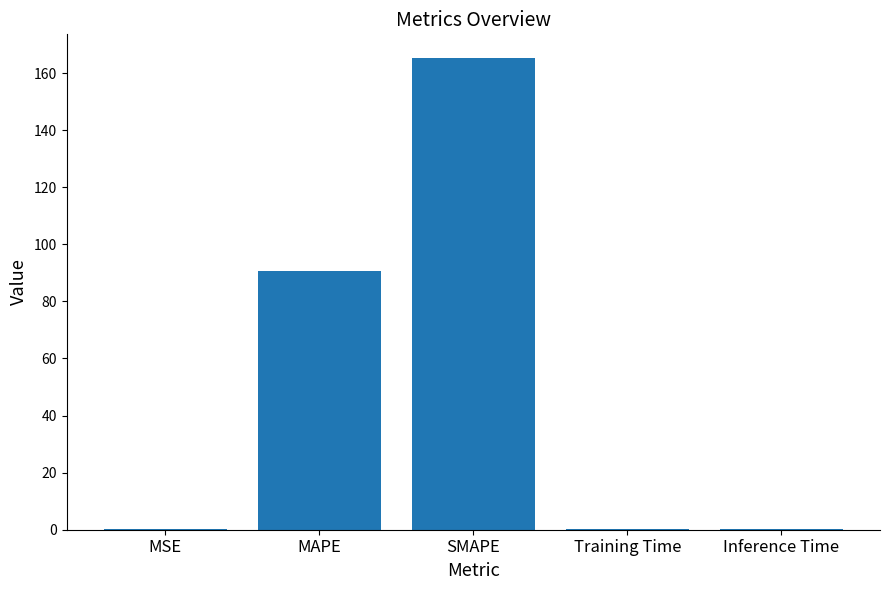

What is the maximum value shown in the chart?

165.3